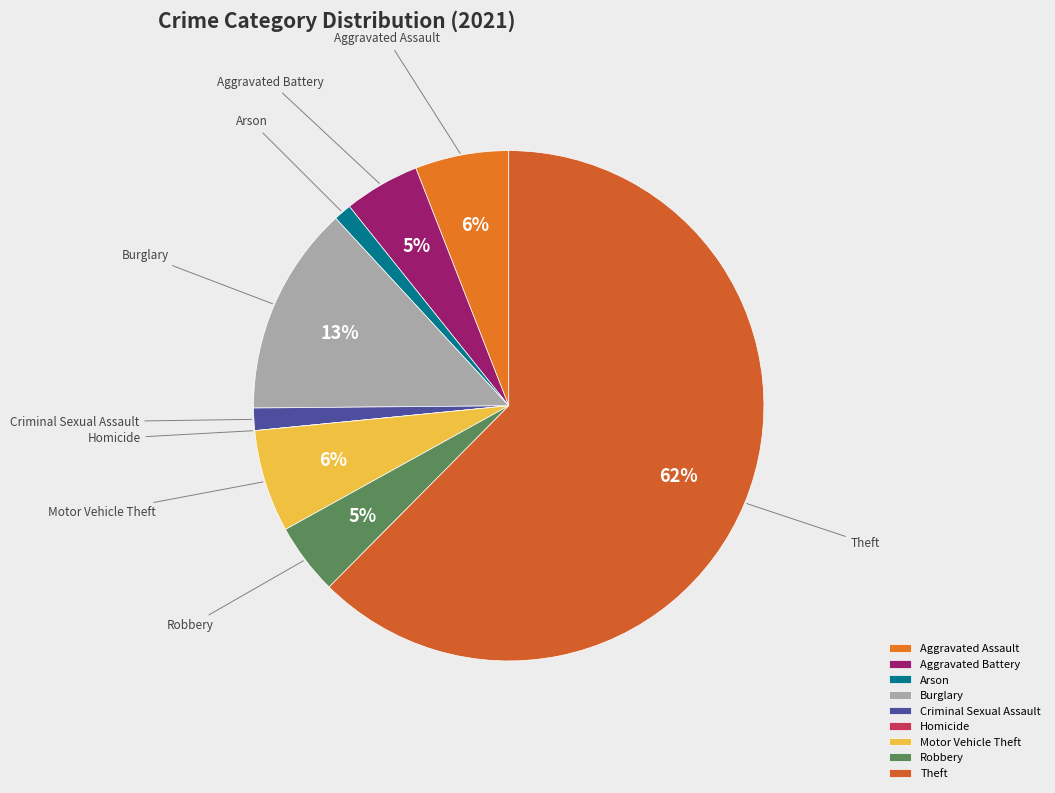

Which has a higher value, Burglary or Aggravated Assault?

Burglary